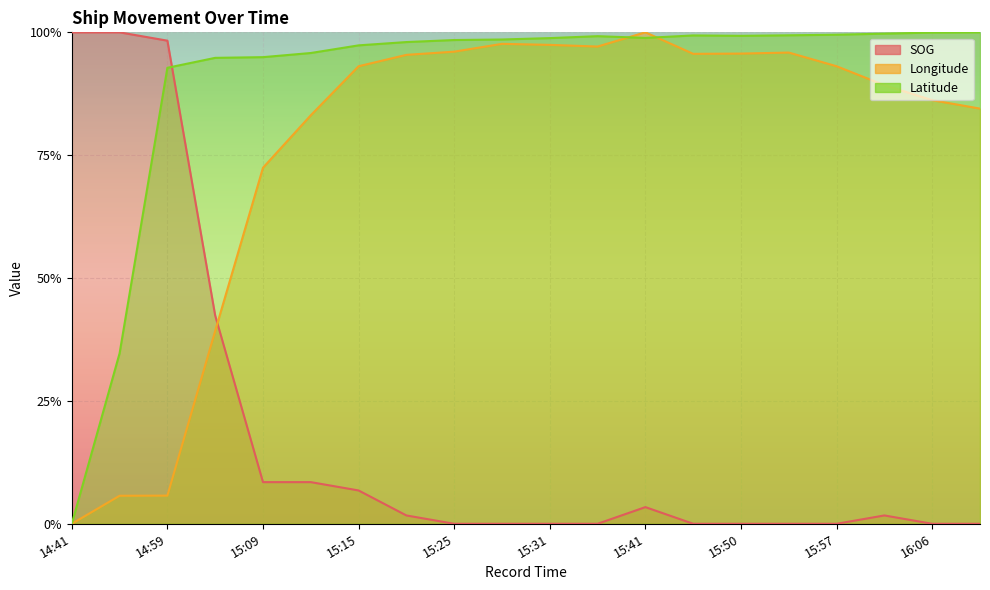

What is the total value across all series at 15:50?

1.9